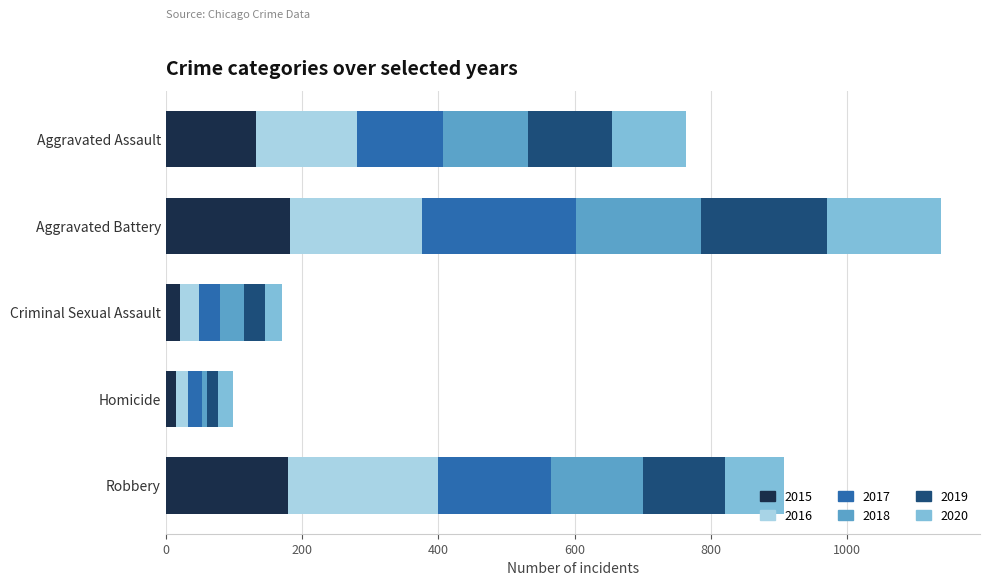

Count the number of data series in this chart.

6